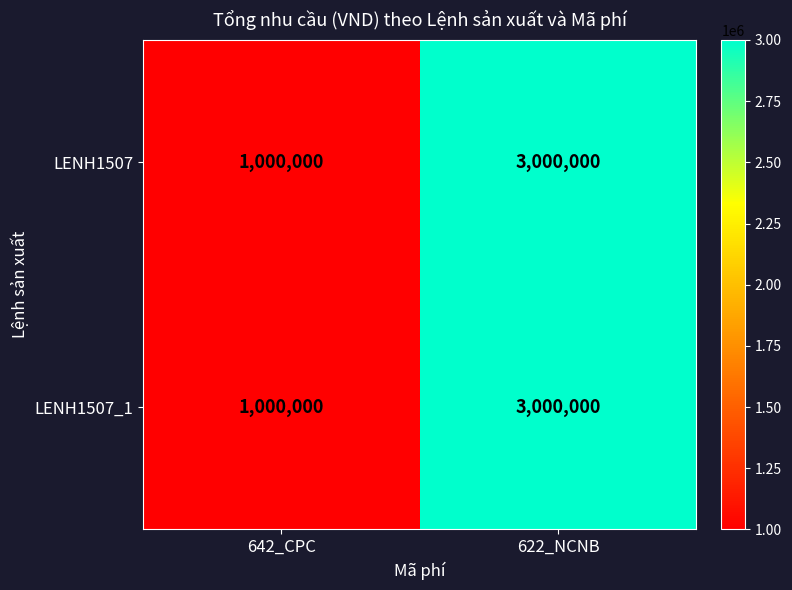

What is the difference between the LENH1507_1 values at 642_CPC and 622_NCNB?

2000000